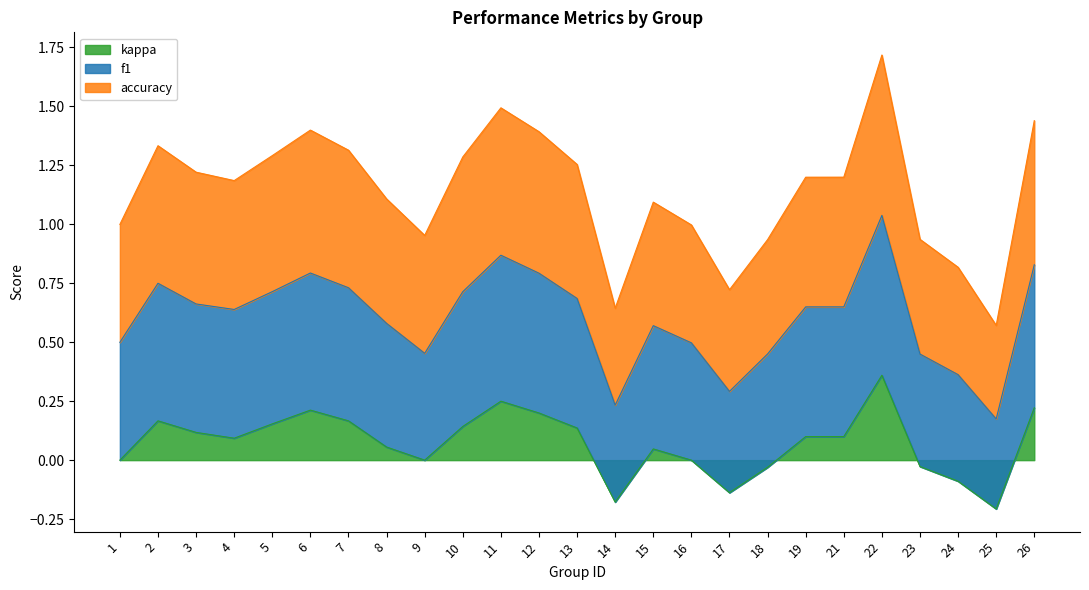

Is it true that kappa equals -0.3 at 14?

False